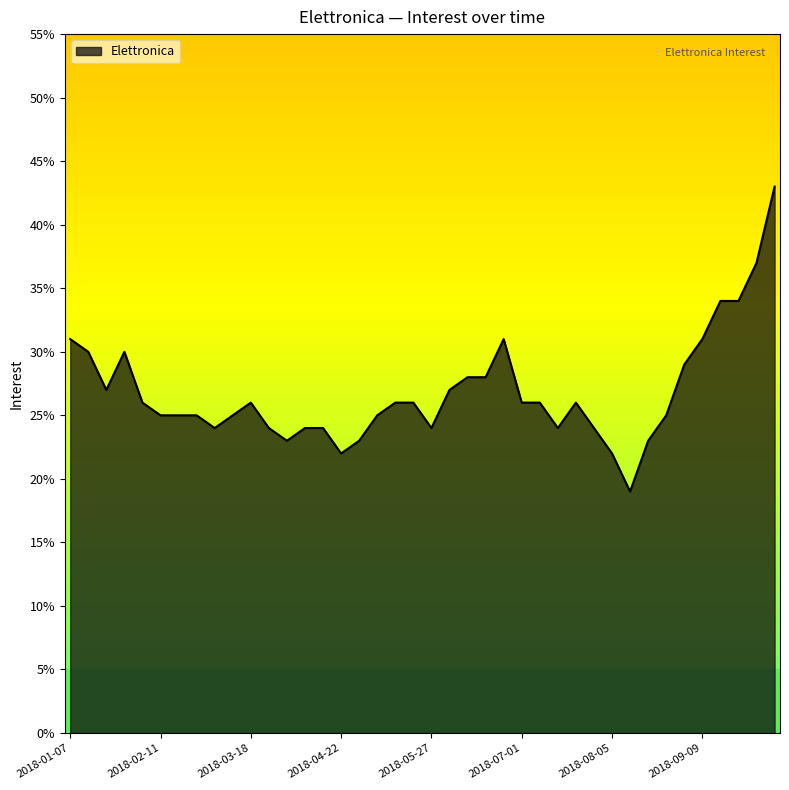

How many lines are shown in the chart?

1